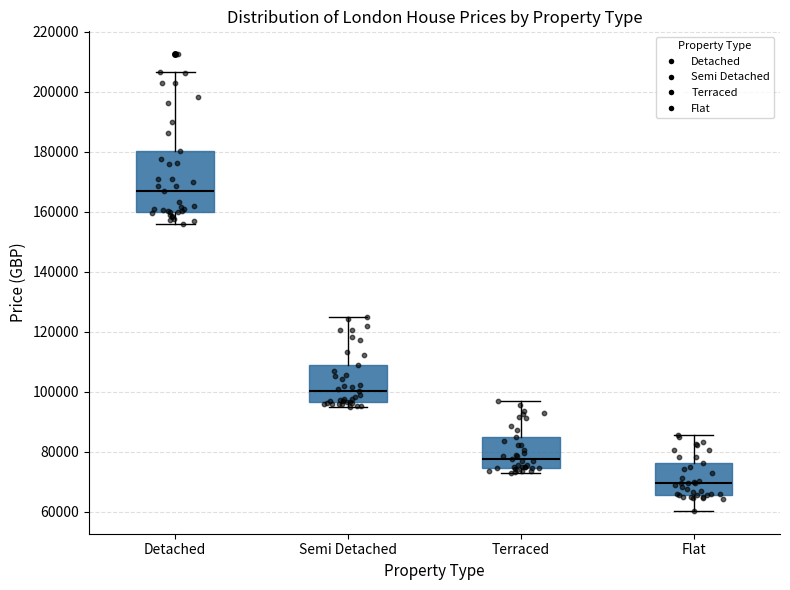

Where does the upper whisker of the box for Terraced end on the y-axis? The values are not printed on the chart, so give them approximately, as read against the axis.

98000